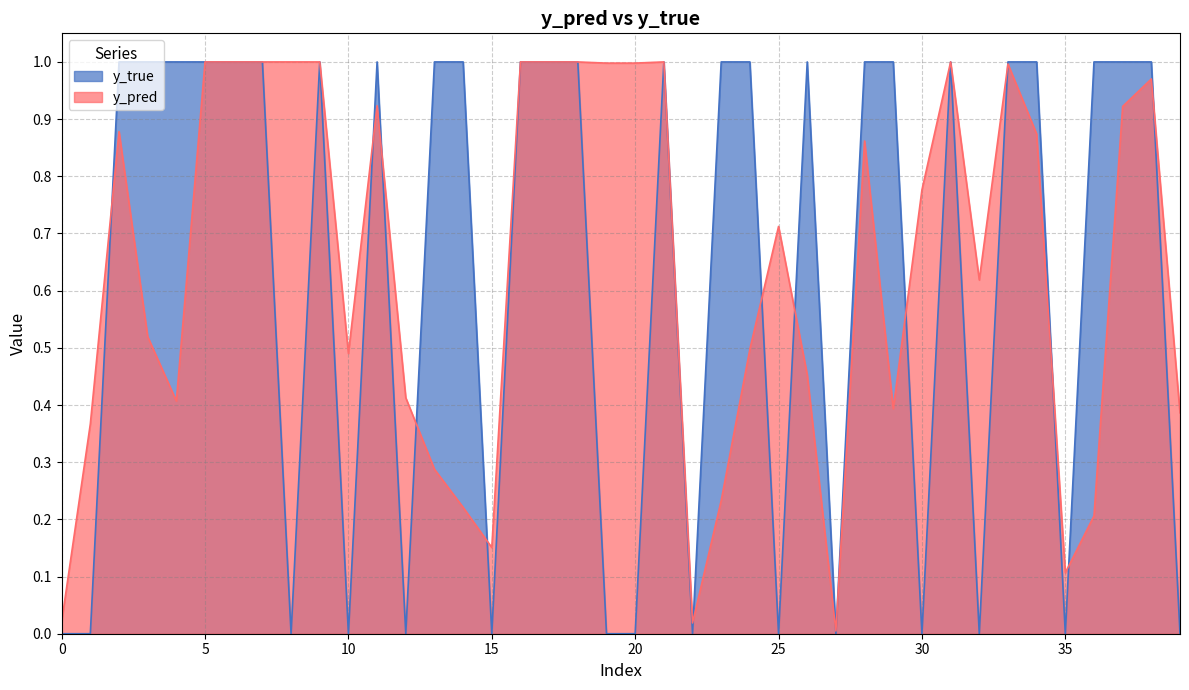

Which series ends up on top after the final intersection of y_true and y_pred?

y_pred